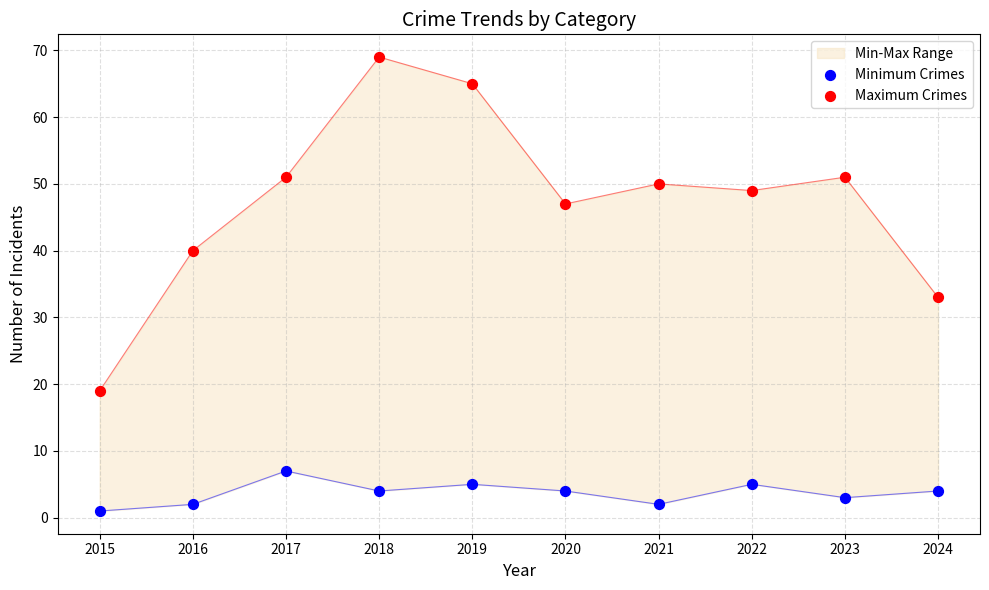

Which series has the largest Y range (max minus min)?

Maximum Crimes